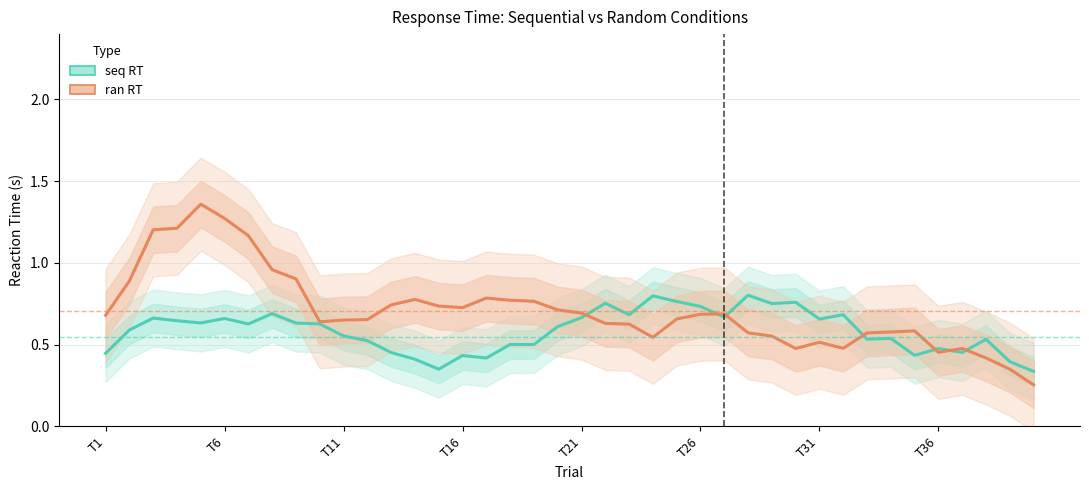

Does the chart have visible grid lines?

Yes